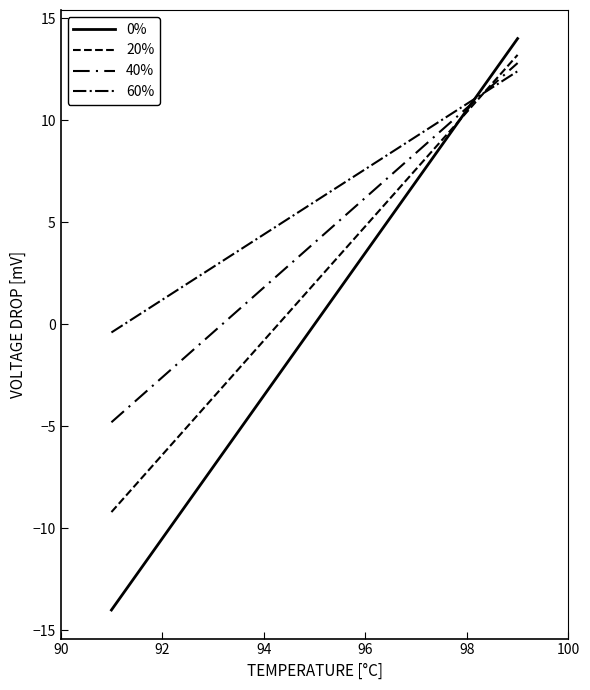

Is this an area chart (filled region under the line)?

No